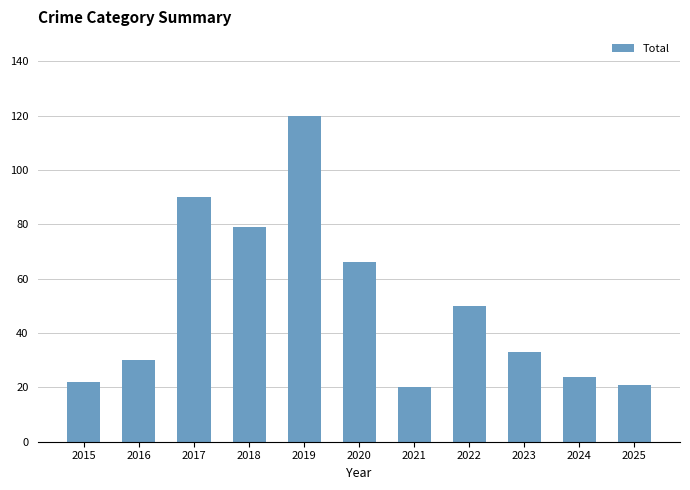

Reading left to right, list all the values displayed in this chart.

2015=22	2016=30	2017=90	2018=79	2019=120	2020=66	2021=20	2022=50	2023=33	2024=24	2025=21